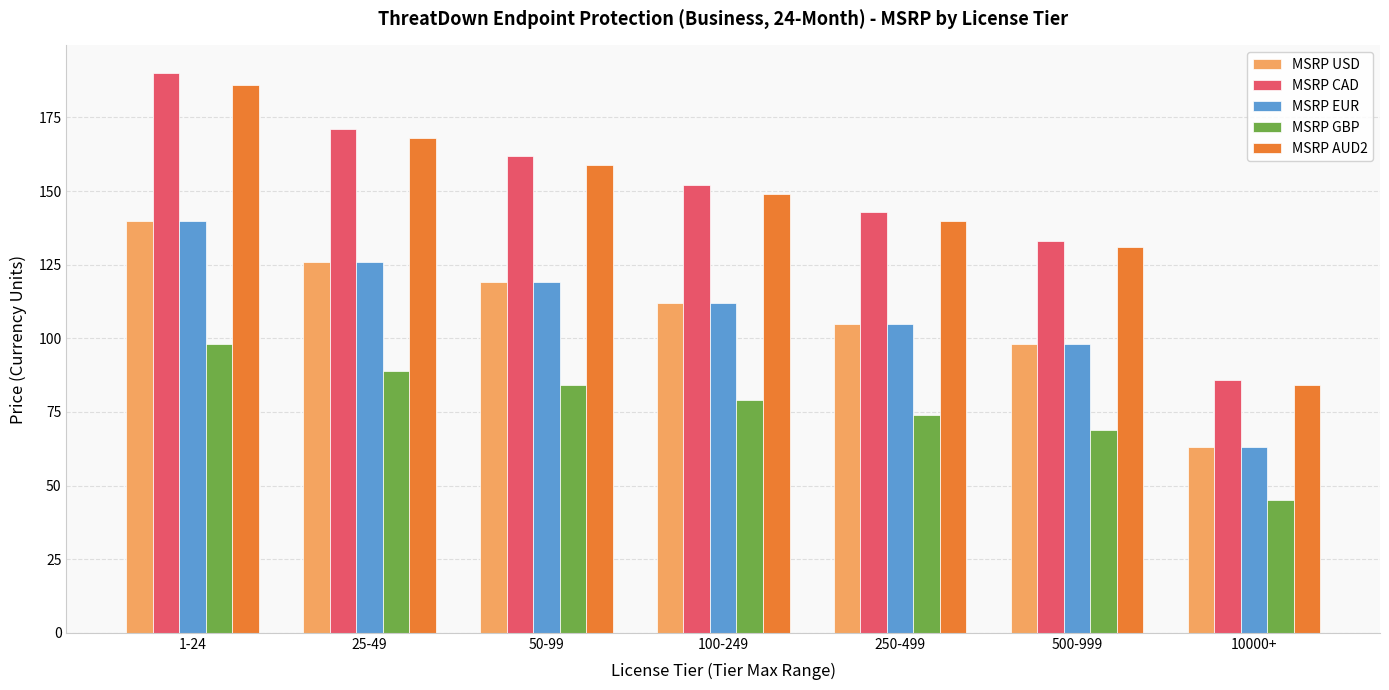

Which series has the largest range (max minus min)?

MSRP CAD